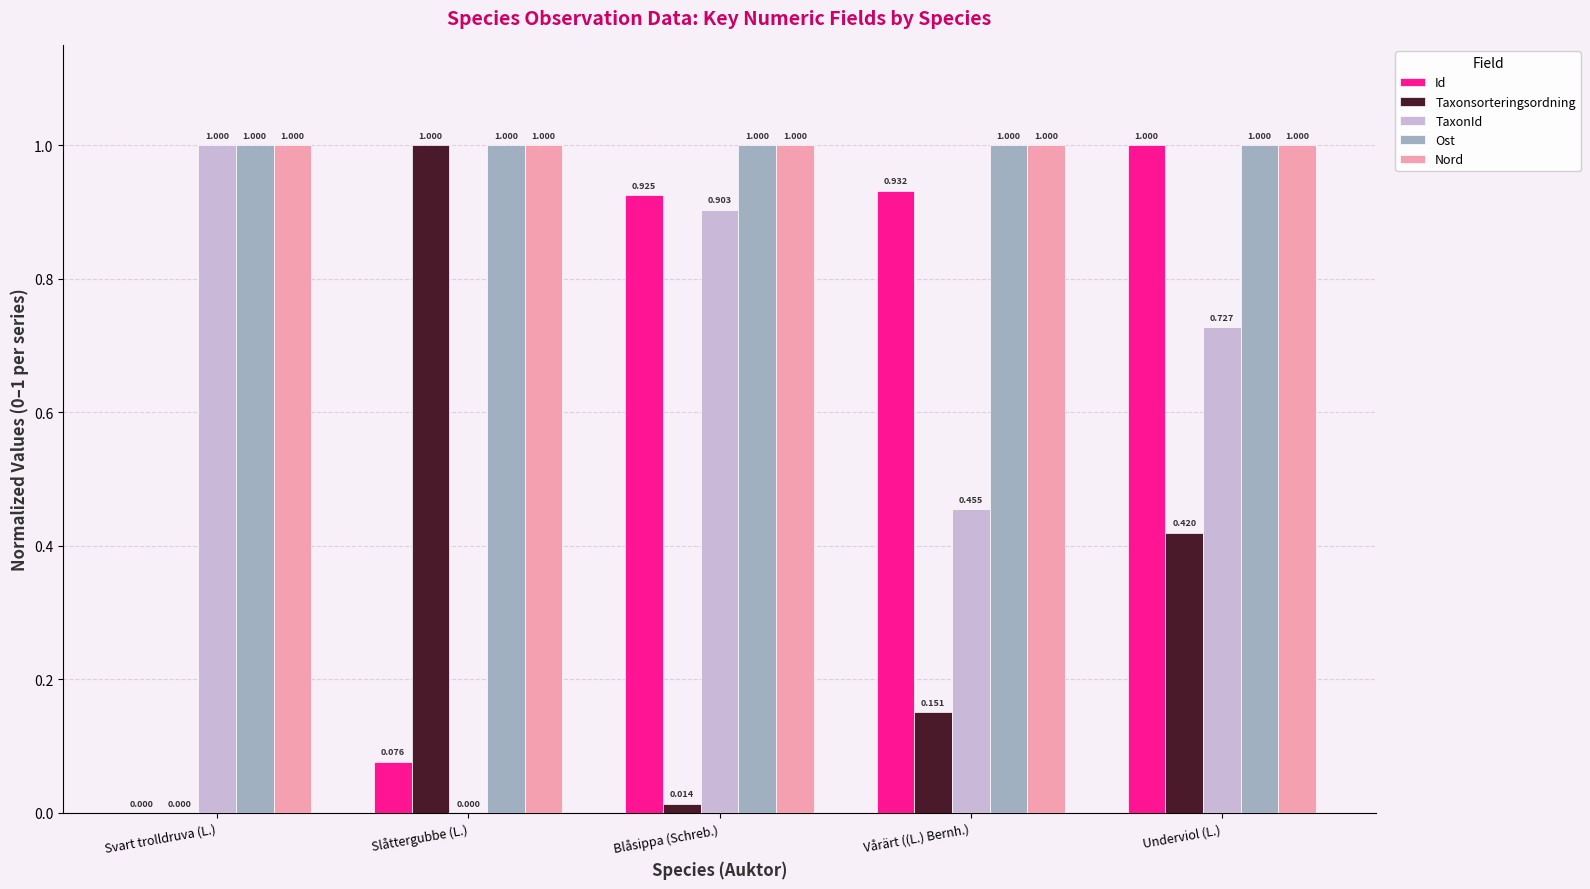

What is the total value across all series at Svart trolldruva (L.)?

3.0